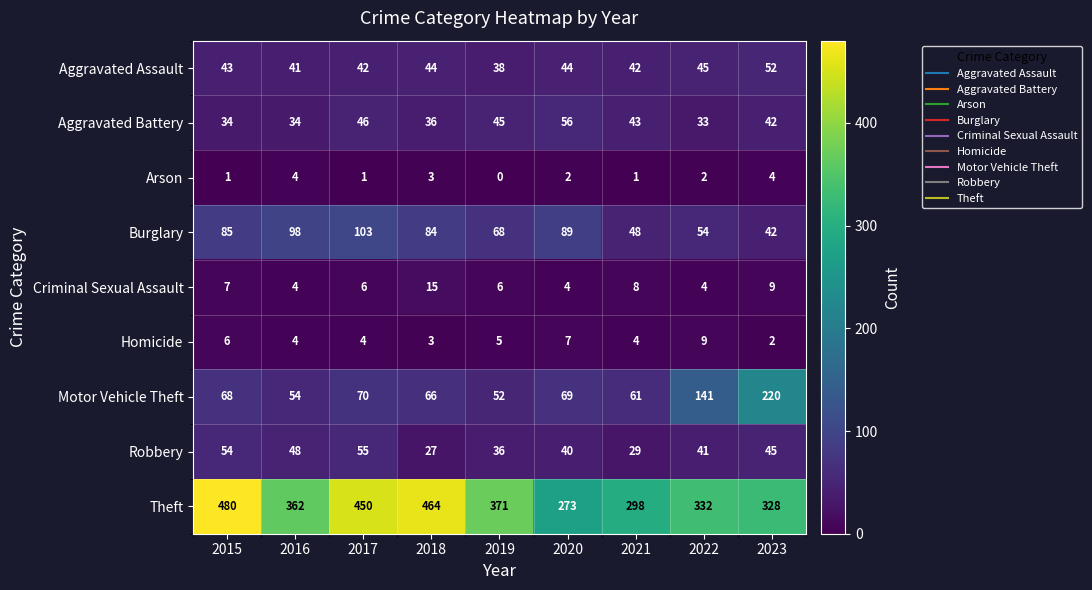

Is the value of Homicide at 2021 greater than the value of Robbery at 2019?

No